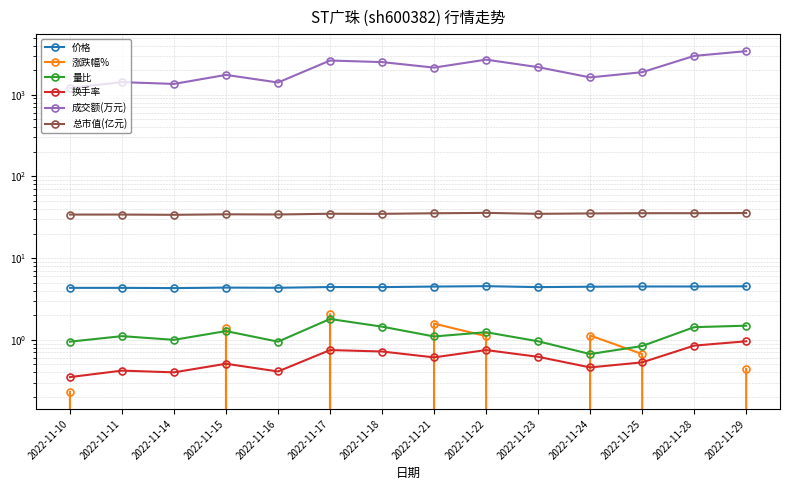

How many categories are shown in the chart?

14